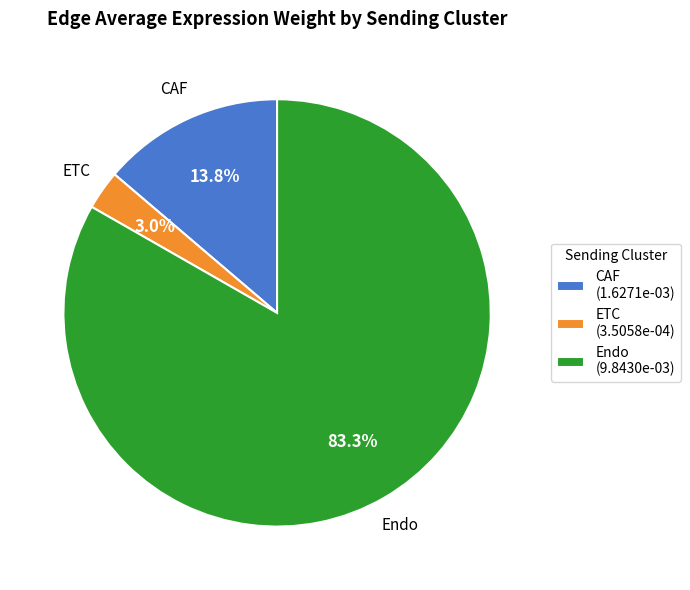

How many slices are in this pie chart?

3